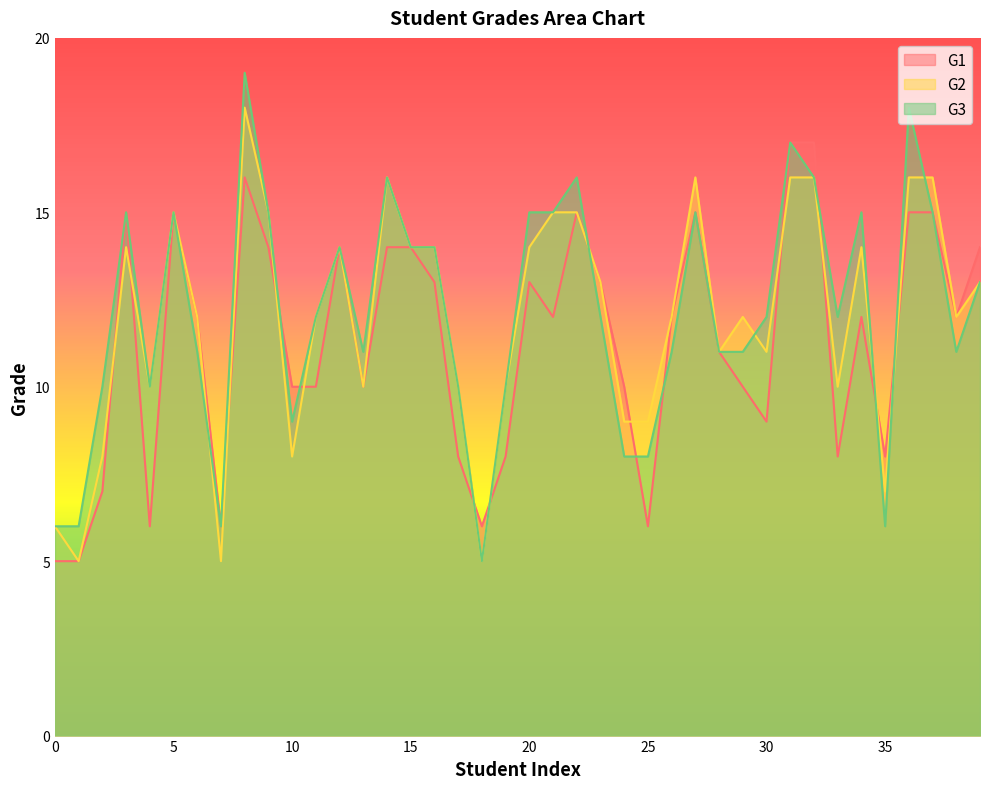

At which category does G1 reach its first local peak?

3